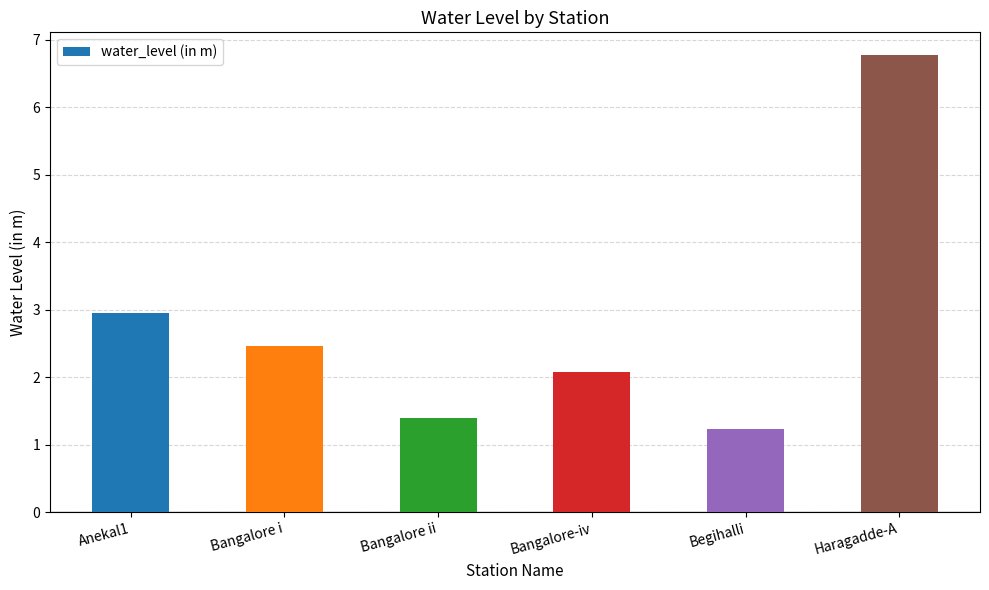

At which label is the value closest to 4?

Anekal1